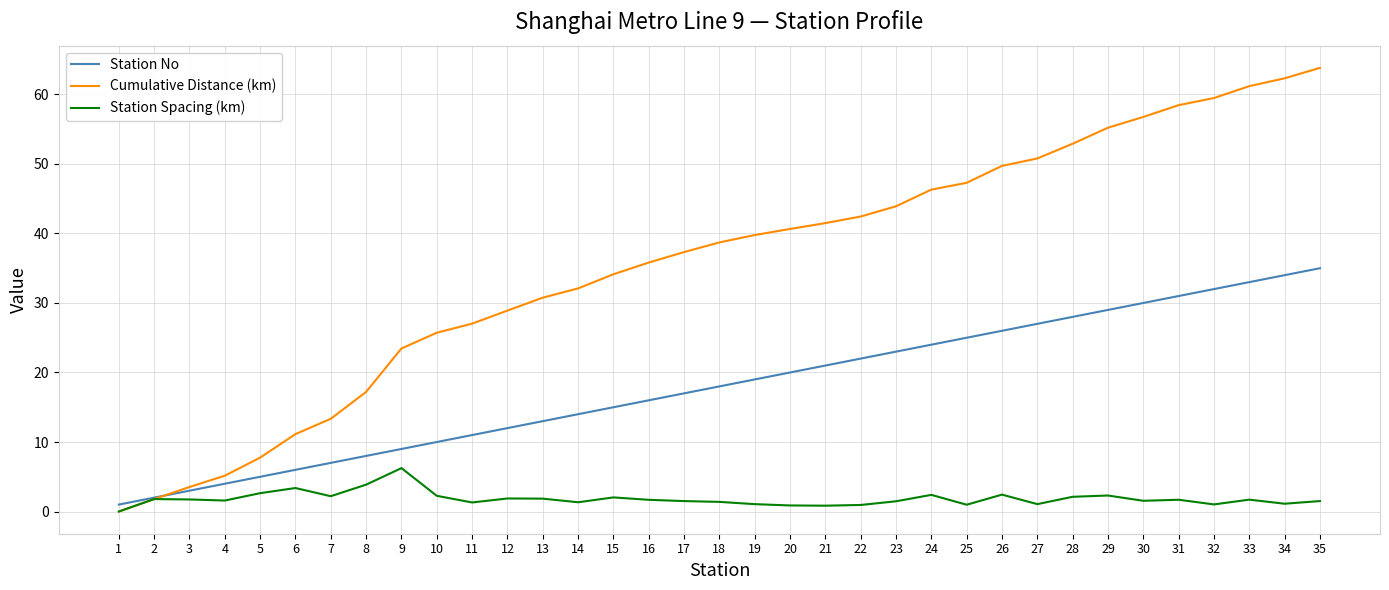

What is the average value of the Station Spacing (km) series?

1.8